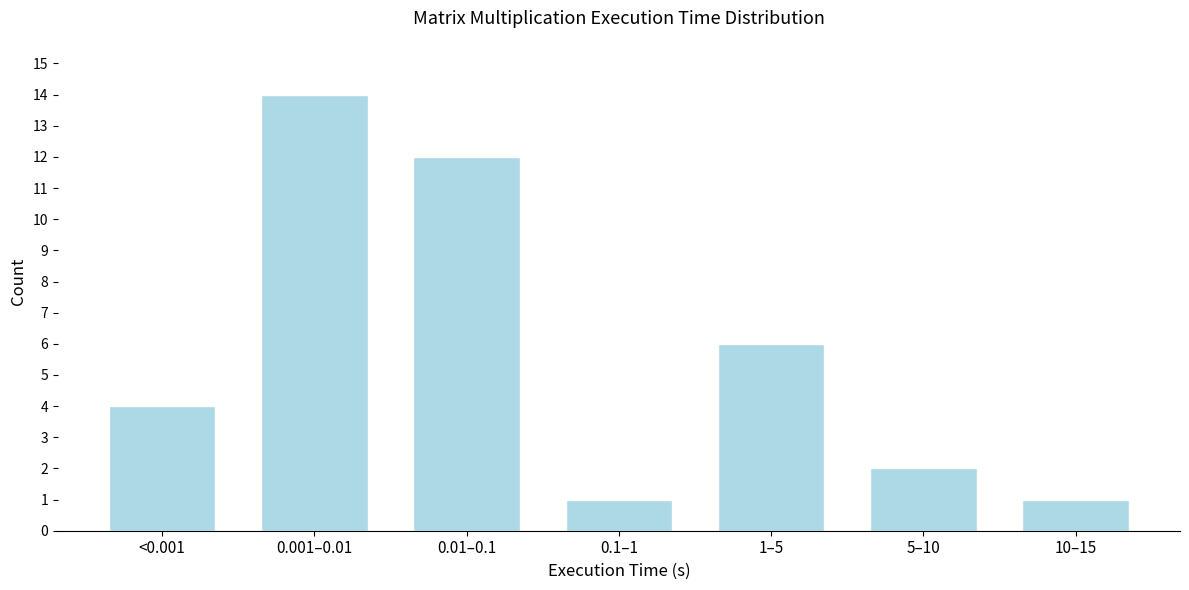

Reading right to left, what are all the values shown in this chart?

10–15=1	5–10=2	1–5=6	0.1–1=1	0.01–0.1=12	0.001–0.01=14	<0.001=4